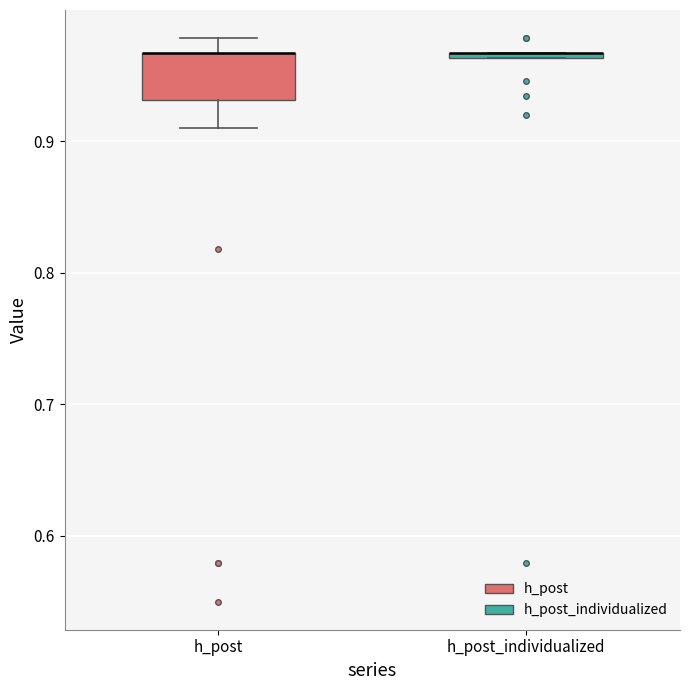

Where is the upper edge of the box for h_post on the y-axis? The values are not printed on the chart, so give them approximately, as read against the axis.

0.97